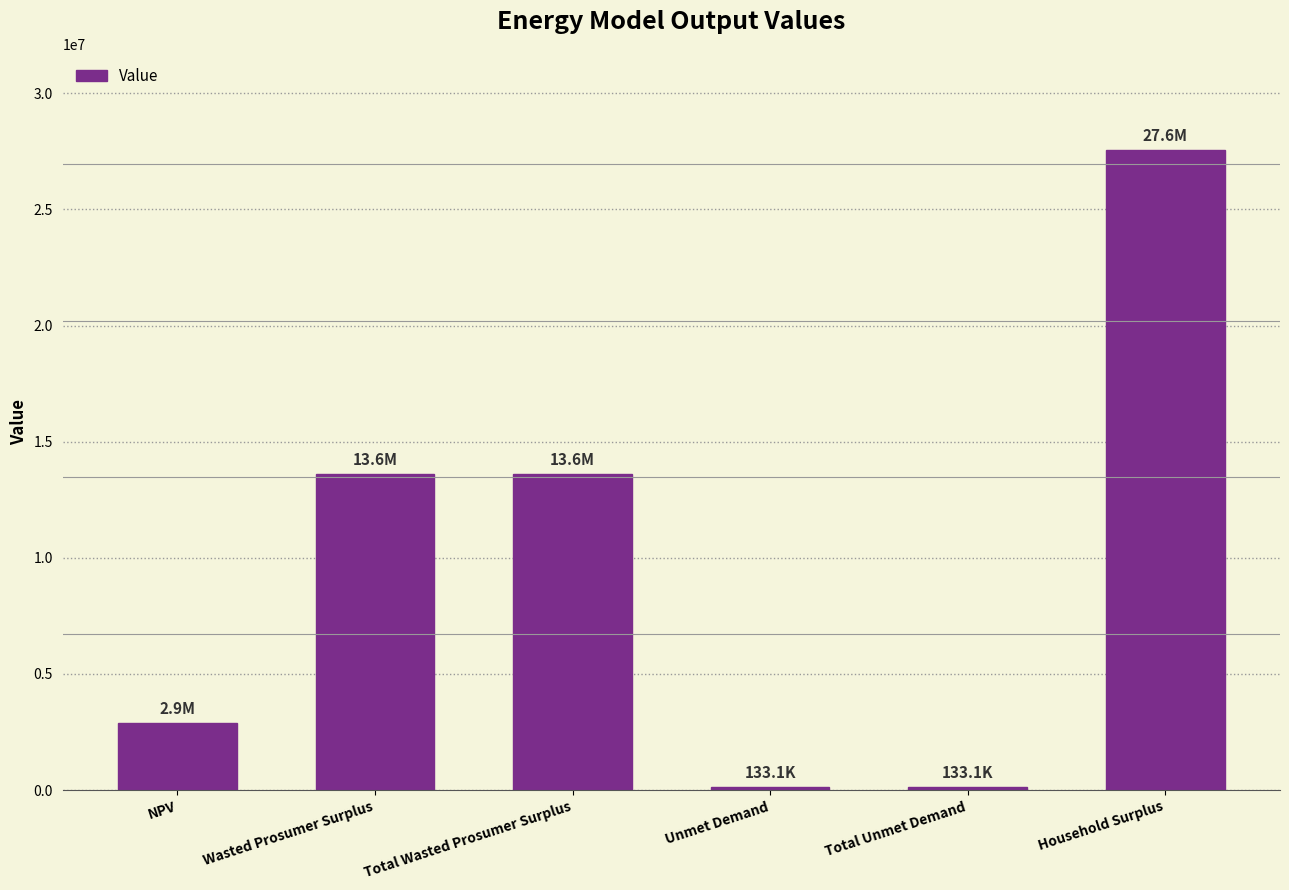

What is the change in value from Total Wasted Prosumer Surplus to Unmet Demand?

-13462110.8